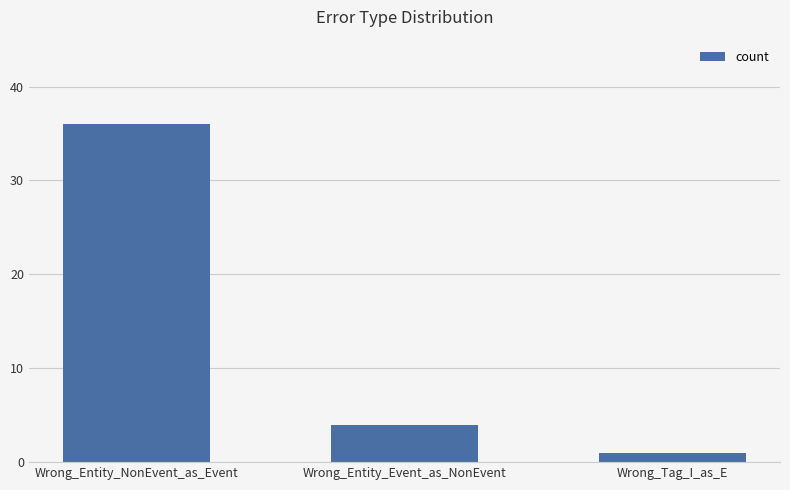

What is the difference between the maximum and second lowest values?

32